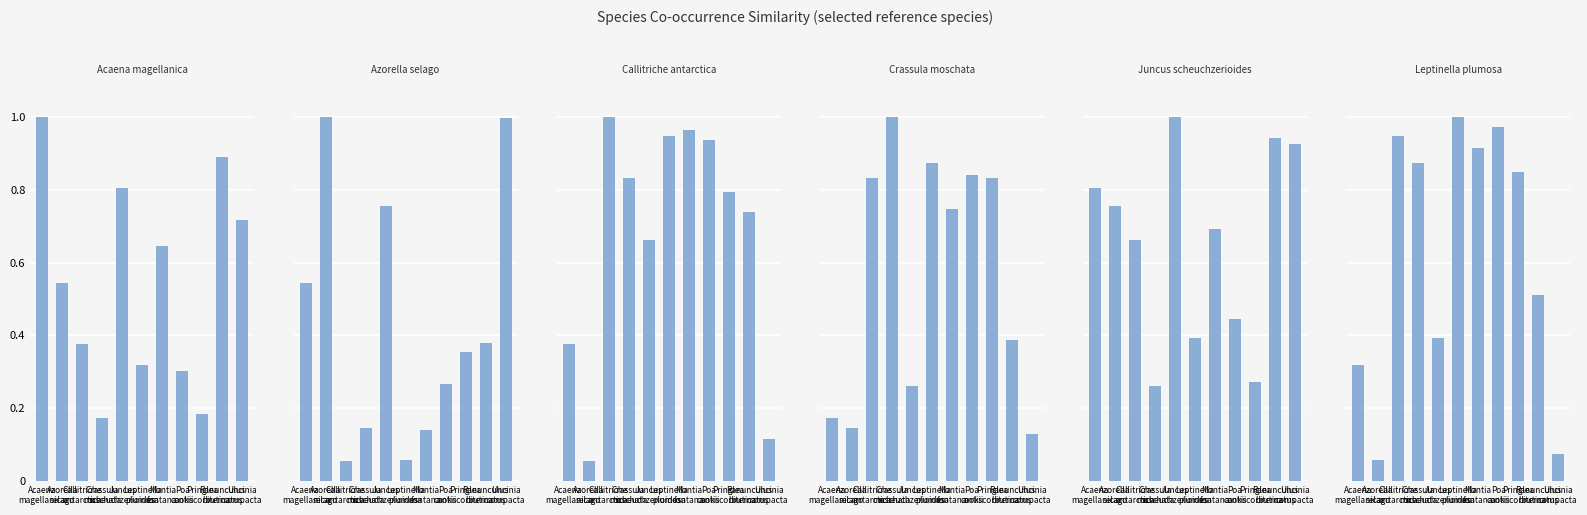

What is the label of the 3rd bar from the left?

Callitriche
antarctica